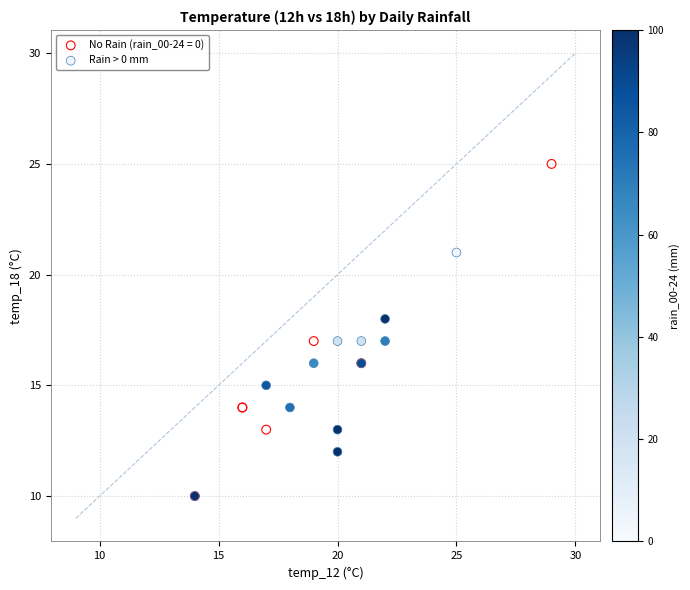

Which series has the widest spread of Y values?

No Rain (rain_00-24 = 0)